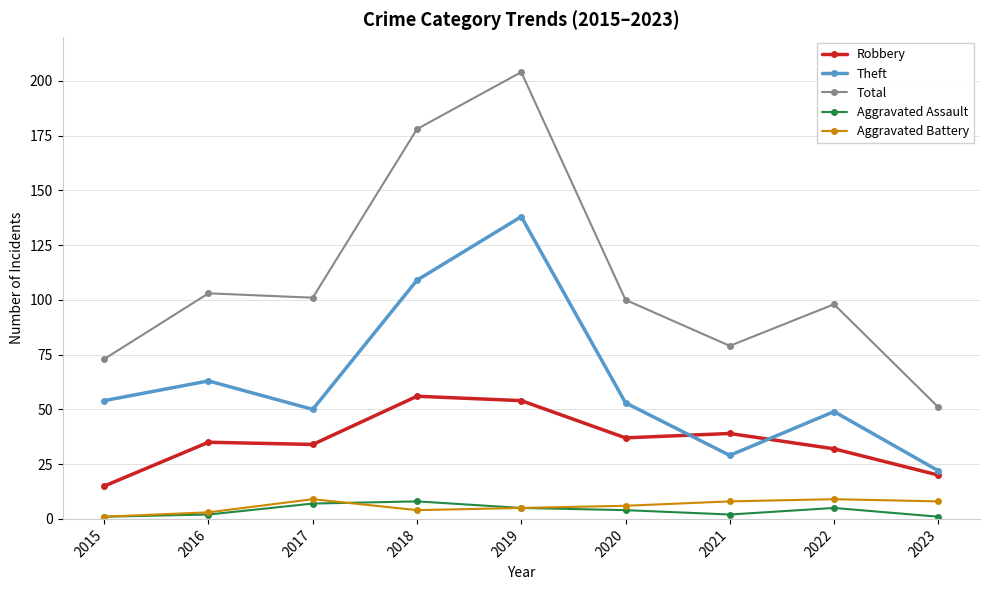

What is the value of the Theft point at the 2nd from the left?

63